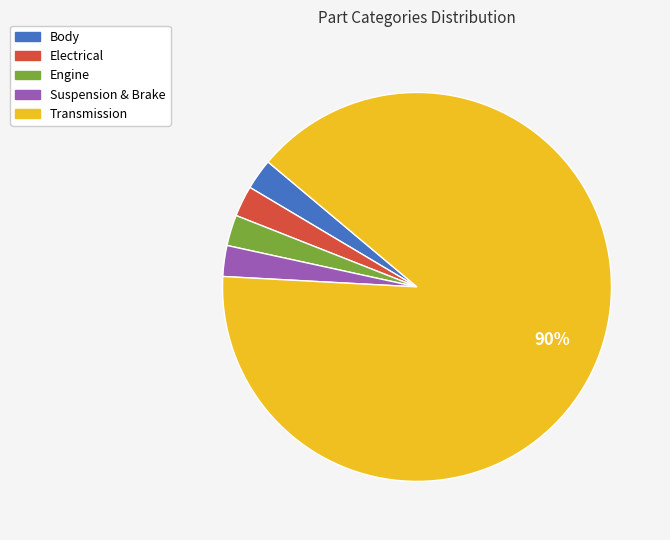

Does any single category account for the majority?

Yes